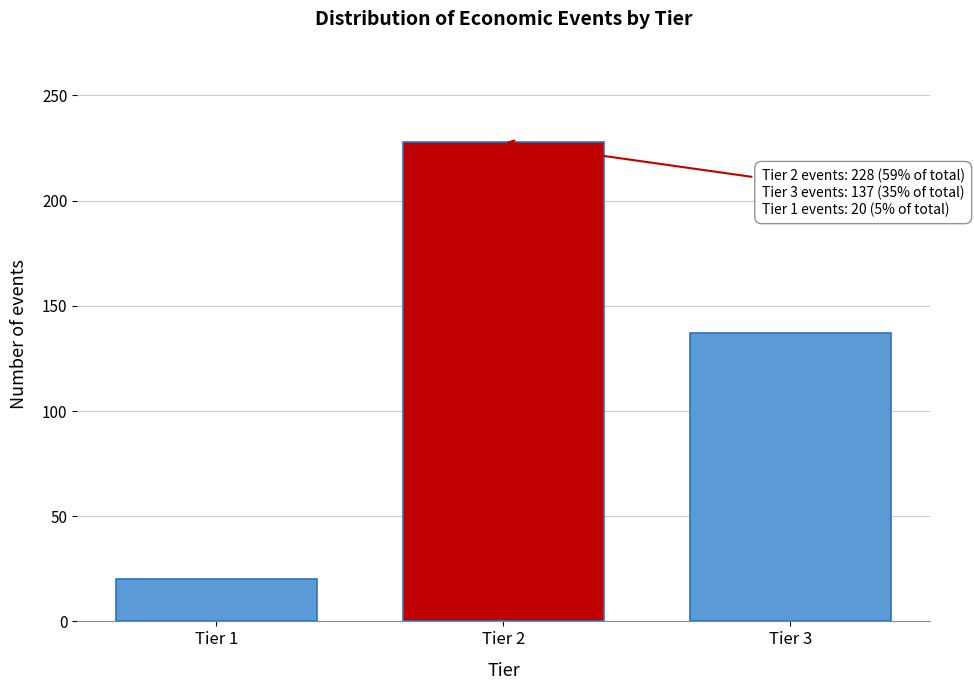

Over which range of the x-axis is the bar tallest?

1.5 to 2.5